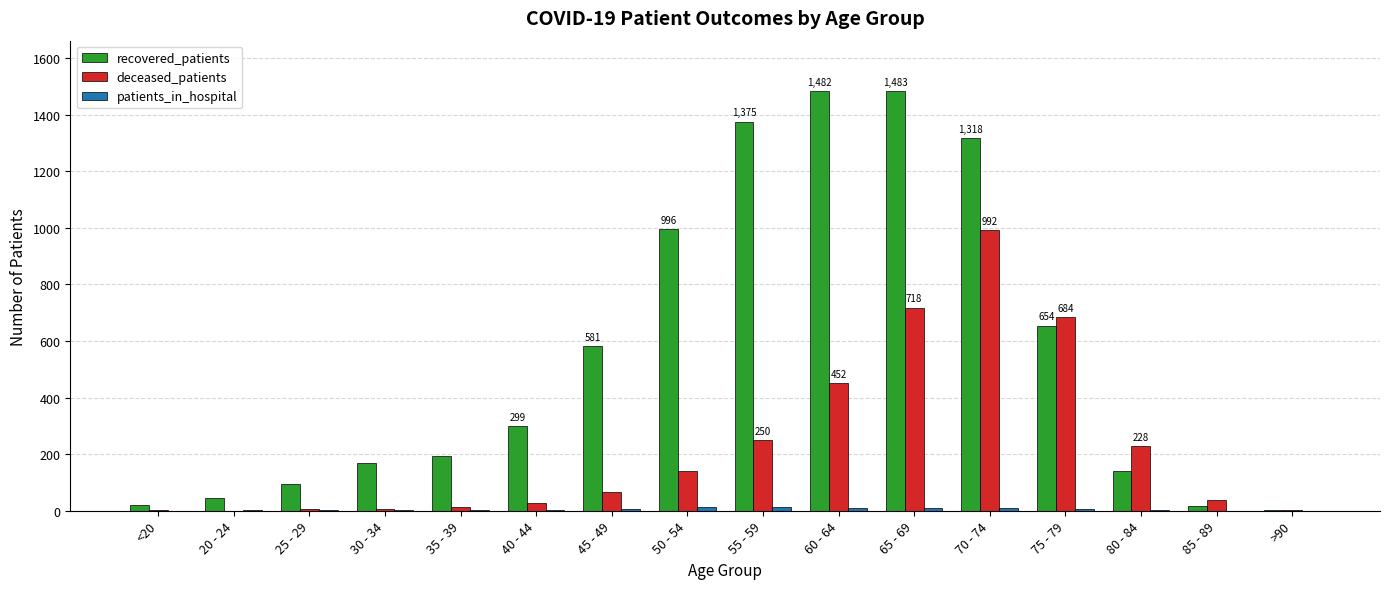

Which series has the largest total across all categories?

recovered_patients